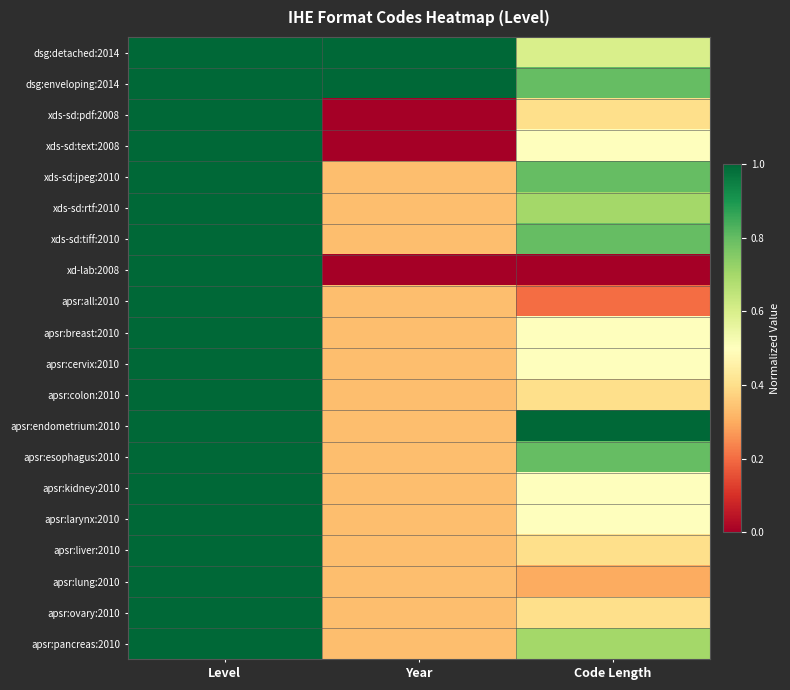

At how many categories does at least one series exceed 0?

3